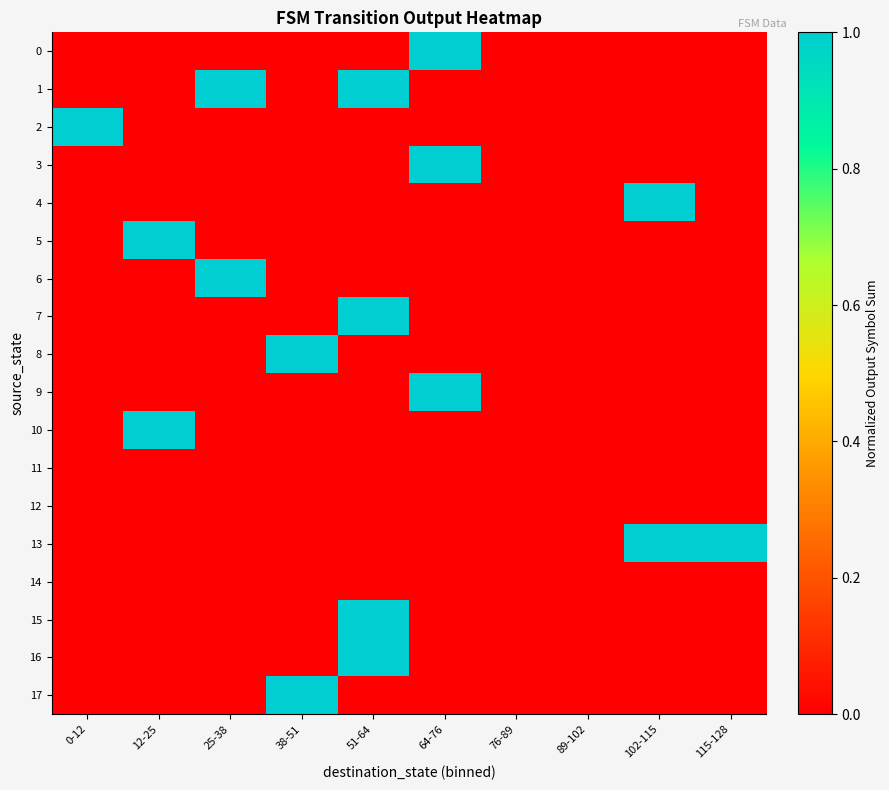

Reading left to right, what are all the values shown in this chart?

0: 0-12=0.0	12-25=0.0	25-38=0.0	38-51=0.0	51-64=0.0	64-76=1.0	76-89=0.0	89-102=0.0	102-115=0.0	115-128=0.0
1: 0-12=0.0	12-25=0.0	25-38=1.0	38-51=0.0	51-64=1.0	64-76=0.0	76-89=0.0	89-102=0.0	102-115=0.0	115-128=0.0
2: 0-12=1.0	12-25=0.0	25-38=0.0	38-51=0.0	51-64=0.0	64-76=0.0	76-89=0.0	89-102=0.0	102-115=0.0	115-128=0.0
3: 0-12=0.0	12-25=0.0	25-38=0.0	38-51=0.0	51-64=0.0	64-76=1.0	76-89=0.0	89-102=0.0	102-115=0.0	115-128=0.0
4: 0-12=0.0	12-25=0.0	25-38=0.0	38-51=0.0	51-64=0.0	64-76=0.0	76-89=0.0	89-102=0.0	102-115=1.0	115-128=0.0
5: 0-12=0.0	12-25=1.0	25-38=0.0	38-51=0.0	51-64=0.0	64-76=0.0	76-89=0.0	89-102=0.0	102-115=0.0	115-128=0.0
6: 0-12=0.0	12-25=0.0	25-38=1.0	38-51=0.0	51-64=0.0	64-76=0.0	76-89=0.0	89-102=0.0	102-115=0.0	115-128=0.0
7: 0-12=0.0	12-25=0.0	25-38=0.0	38-51=0.0	51-64=1.0	64-76=0.0	76-89=0.0	89-102=0.0	102-115=0.0	115-128=0.0
8: 0-12=0.0	12-25=0.0	25-38=0.0	38-51=1.0	51-64=0.0	64-76=0.0	76-89=0.0	89-102=0.0	102-115=0.0	115-128=0.0
9: 0-12=0.0	12-25=0.0	25-38=0.0	38-51=0.0	51-64=0.0	64-76=1.0	76-89=0.0	89-102=0.0	102-115=0.0	115-128=0.0
10: 0-12=0.0	12-25=1.0	25-38=0.0	38-51=0.0	51-64=0.0	64-76=0.0	76-89=0.0	89-102=0.0	102-115=0.0	115-128=0.0
11: 0-12=0.0	12-25=0.0	25-38=0.0	38-51=0.0	51-64=0.0	64-76=0.0	76-89=0.0	89-102=0.0	102-115=0.0	115-128=0.0
12: 0-12=0.0	12-25=0.0	25-38=0.0	38-51=0.0	51-64=0.0	64-76=0.0	76-89=0.0	89-102=0.0	102-115=0.0	115-128=0.0
13: 0-12=0.0	12-25=0.0	25-38=0.0	38-51=0.0	51-64=0.0	64-76=0.0	76-89=0.0	89-102=0.0	102-115=1.0	115-128=1.0
14: 0-12=0.0	12-25=0.0	25-38=0.0	38-51=0.0	51-64=0.0	64-76=0.0	76-89=0.0	89-102=0.0	102-115=0.0	115-128=0.0
15: 0-12=0.0	12-25=0.0	25-38=0.0	38-51=0.0	51-64=1.0	64-76=0.0	76-89=0.0	89-102=0.0	102-115=0.0	115-128=0.0
16: 0-12=0.0	12-25=0.0	25-38=0.0	38-51=0.0	51-64=1.0	64-76=0.0	76-89=0.0	89-102=0.0	102-115=0.0	115-128=0.0
17: 0-12=0.0	12-25=0.0	25-38=0.0	38-51=1.0	51-64=0.0	64-76=0.0	76-89=0.0	89-102=0.0	102-115=0.0	115-128=0.0